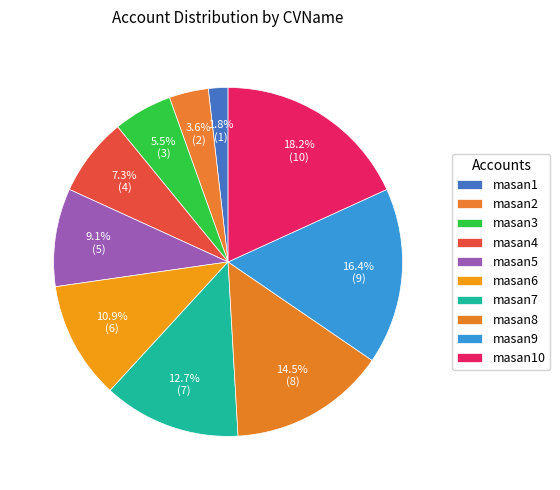

Which slice is the smallest?

masan1